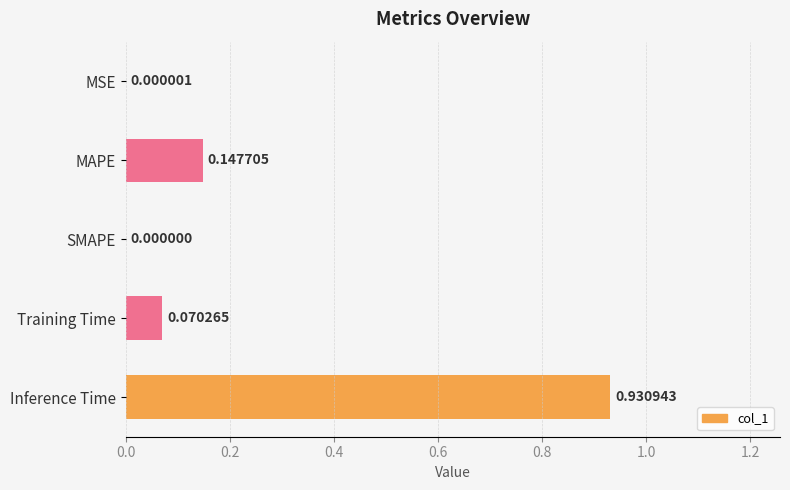

What is the sum of all values?

1.1